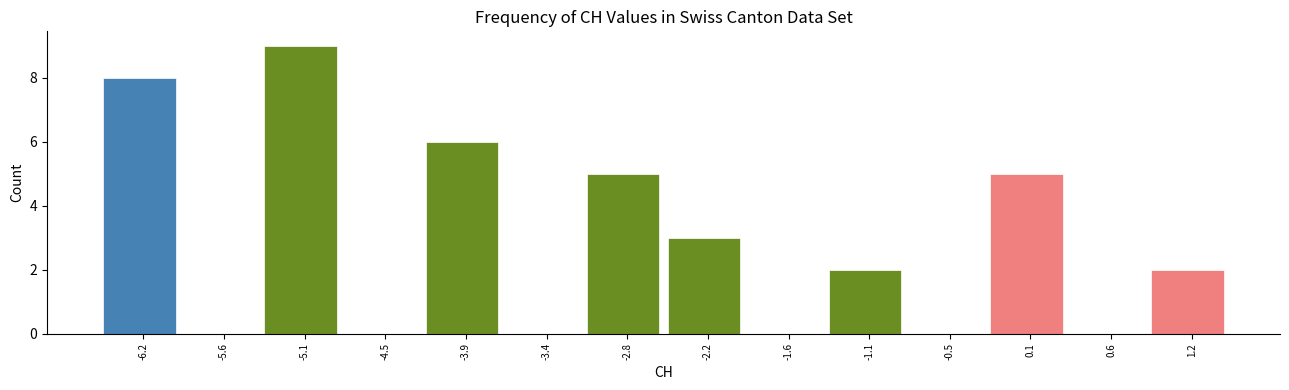

Reading left to right, transcribe this chart: for each bar, give the range it covers on the x-axis and its height. Neither the bar edges nor the heights are printed on the chart, so give them approximately, as read against the axes.

-6.5 to -5.9: 8
-5.9 to -5.4: 0
-5.4 to -4.8: 9
-4.8 to -4.2: 0
-4.2 to -3.6: 6
-3.6 to -3.1: 0
-3.1 to -2.5: 5
-2.5 to -1.9: 3
-1.9 to -1.4: 0
-1.4 to -0.8: 2
-0.8 to -0.2: 0
-0.2 to 0.4: 5
0.4 to 0.9: 0
0.9 to 1.5: 2